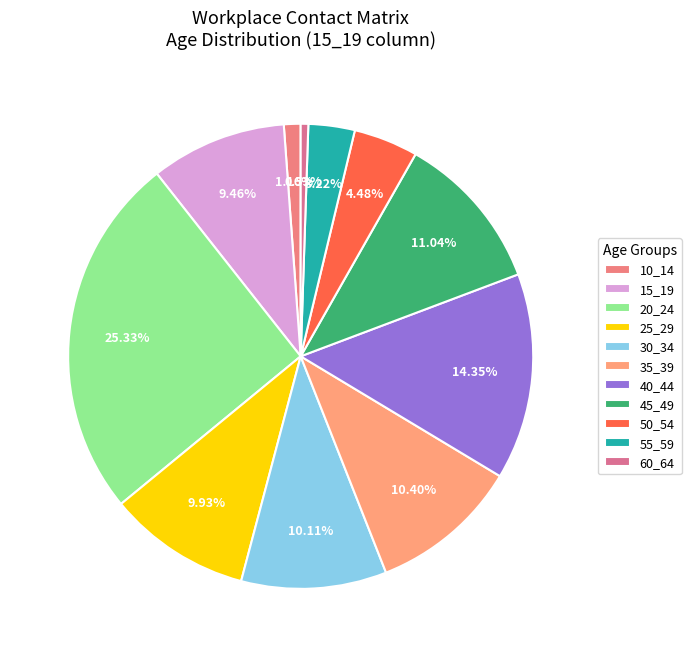

How many segments does this pie chart have?

11